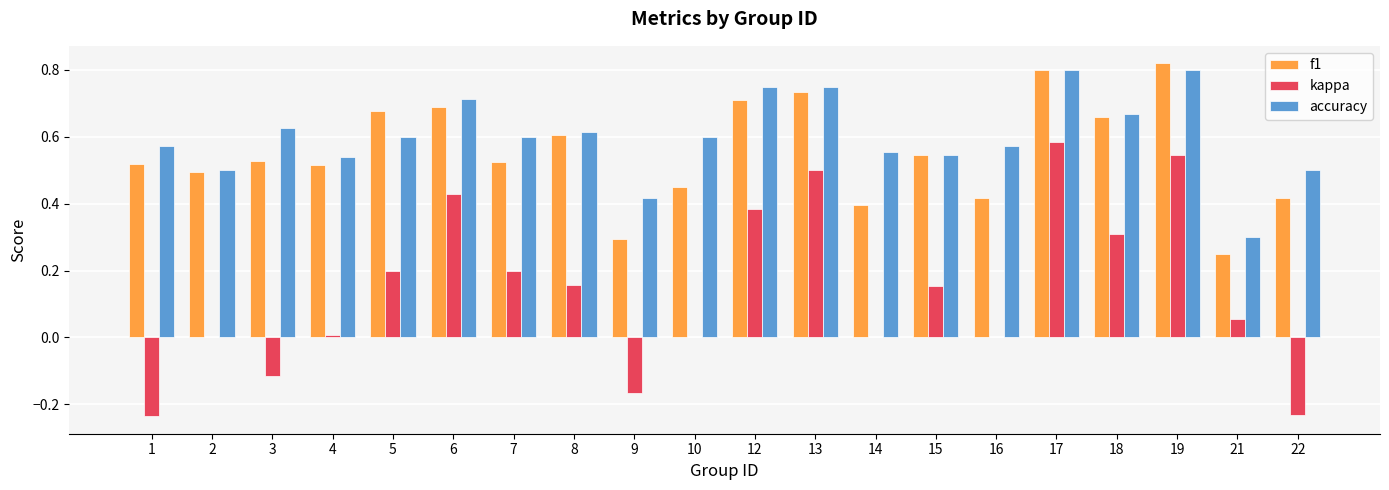

Which category has the highest value in the kappa series?

17